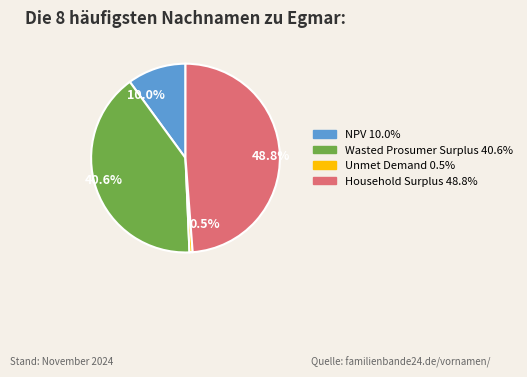

What is the ratio of the value at Household Surplus to the value at Unmet Demand?

90.0